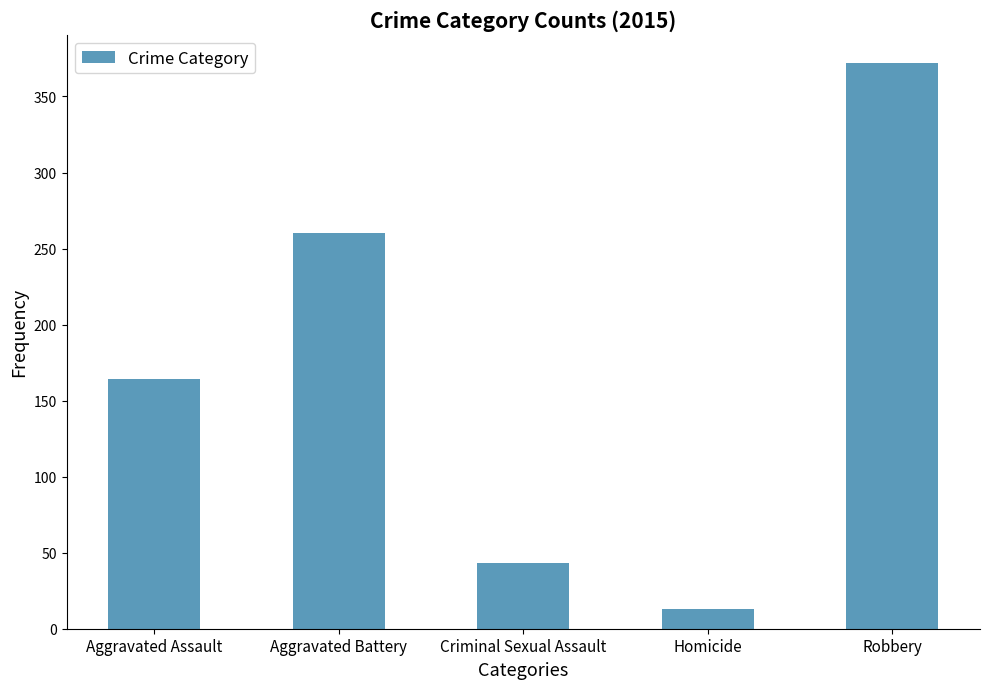

The value at Aggravated Assault is 261. True or false?

False